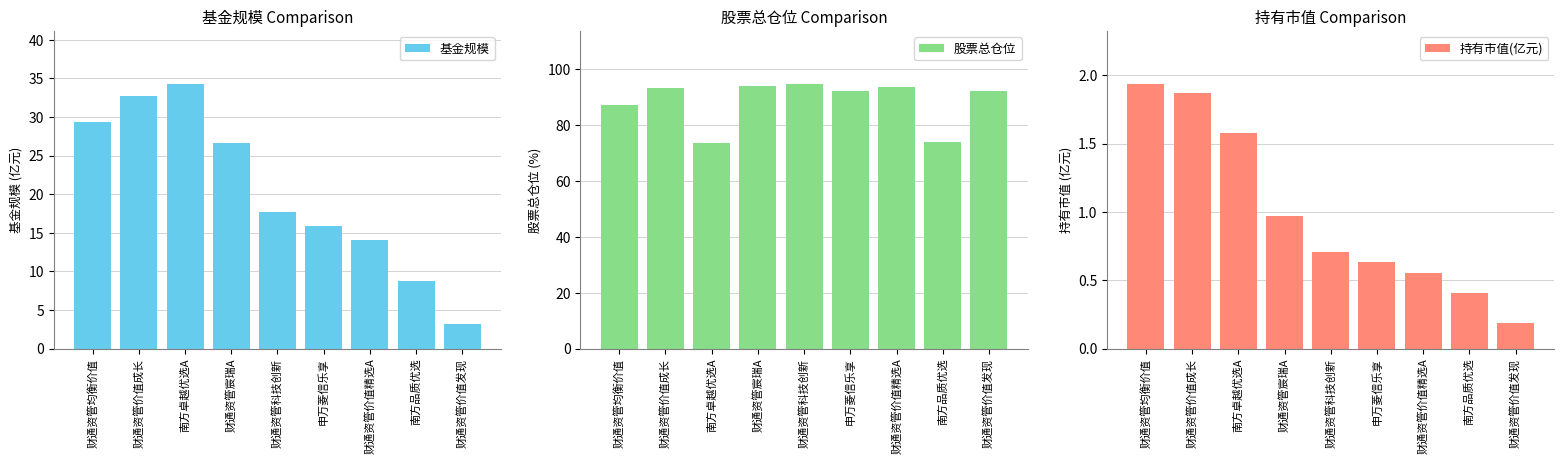

How many distinct data groups are displayed?

3